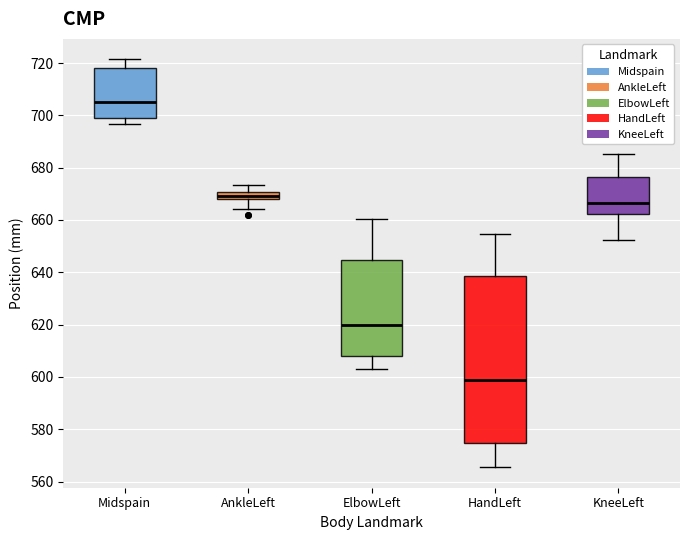

Which box has the highest median line?

Midspain